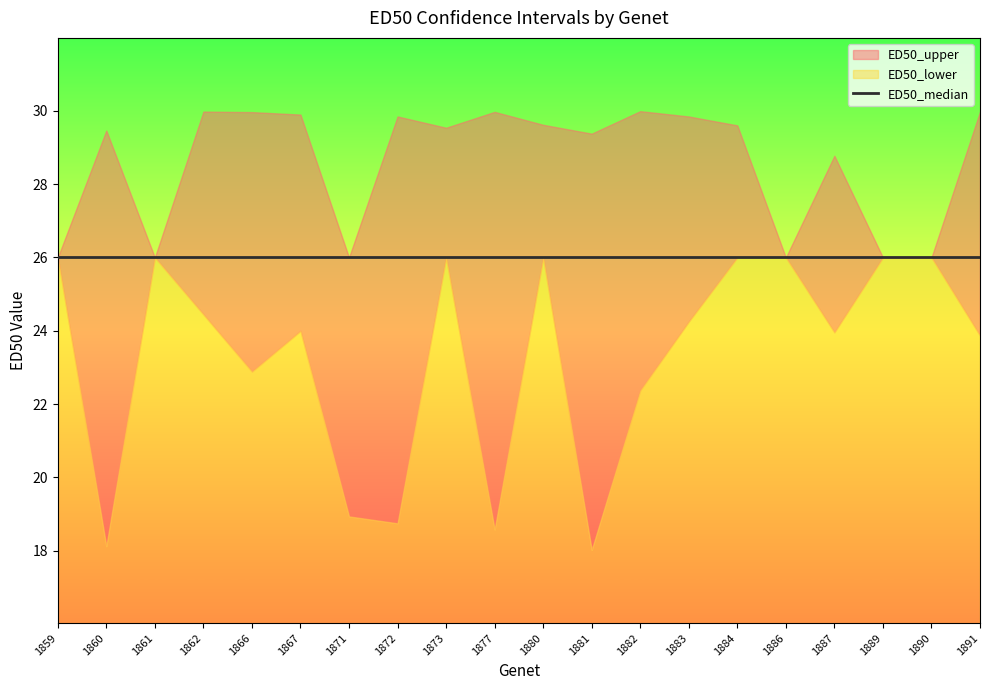

What is the smallest value displayed?

18.0